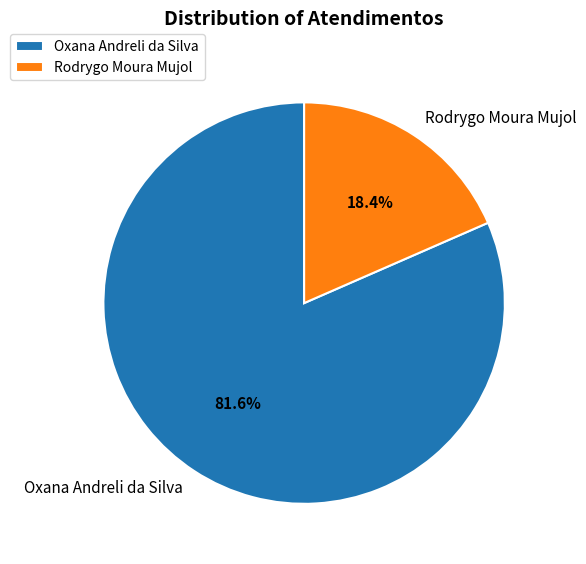

Rank the categories by value from highest to lowest.

Oxana Andreli da Silva, Rodrygo Moura Mujol